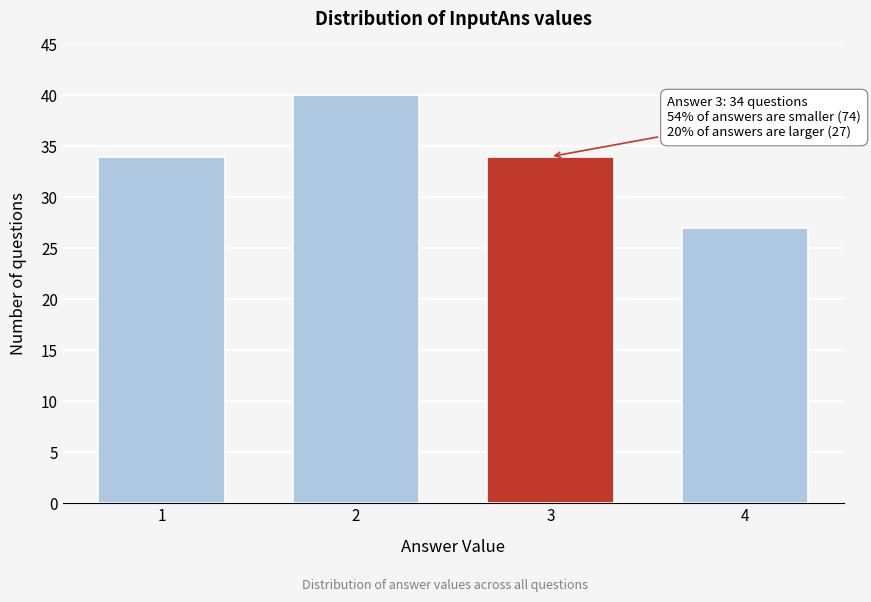

Reading right to left, extract all data points from this chart.

27	34	40	34